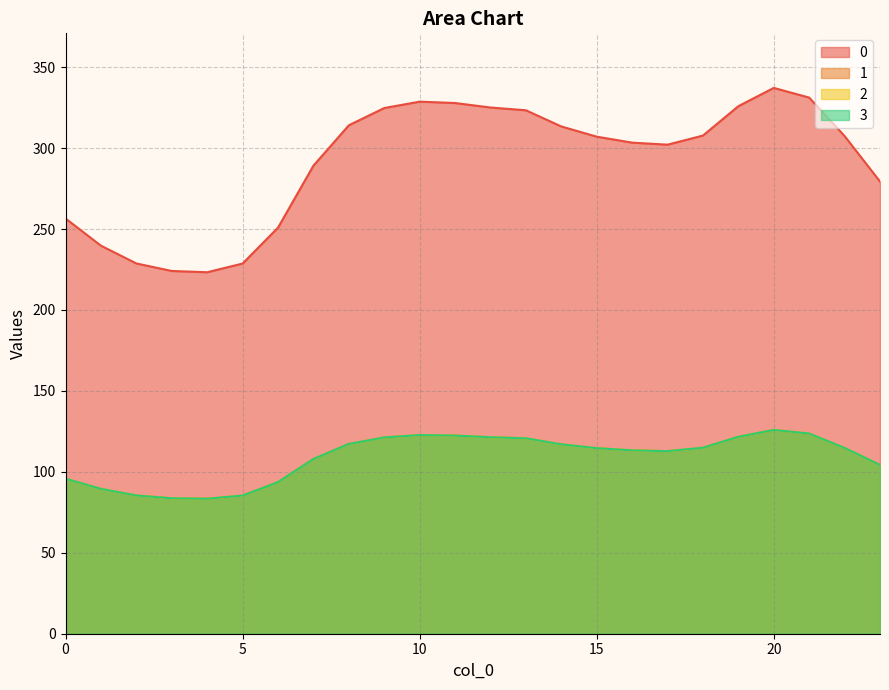

Rank the series at 22 from lowest to highest value.

1, 2, 3, 0